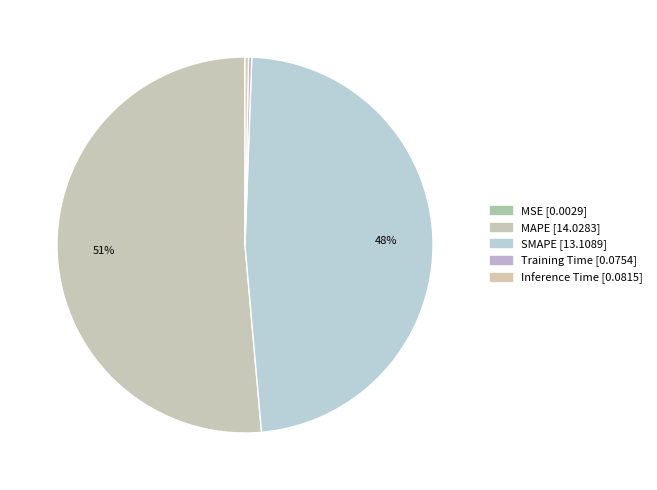

To the nearest percent, what is the average slice percentage?

20%